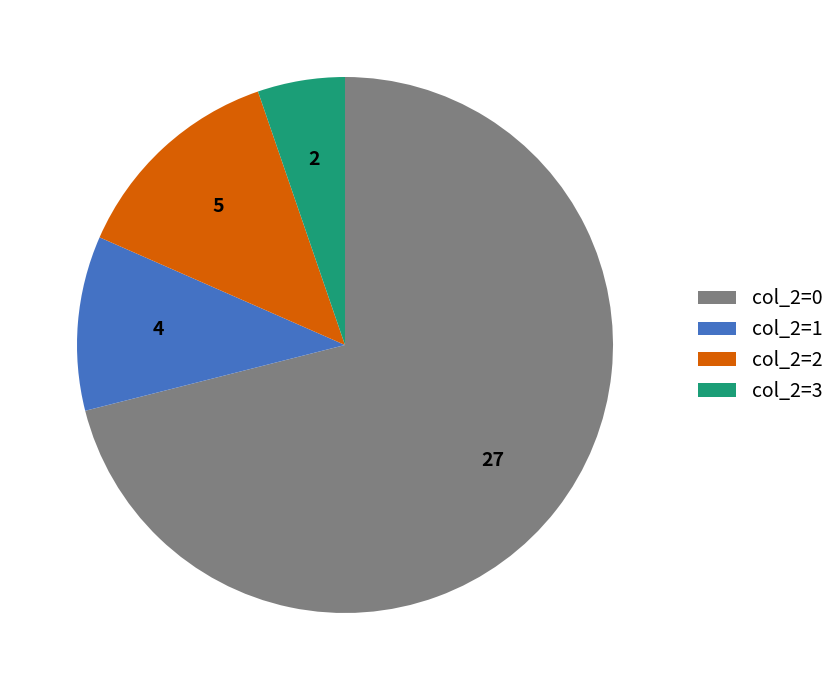

Is there any slice that represents more than half of the pie?

Yes